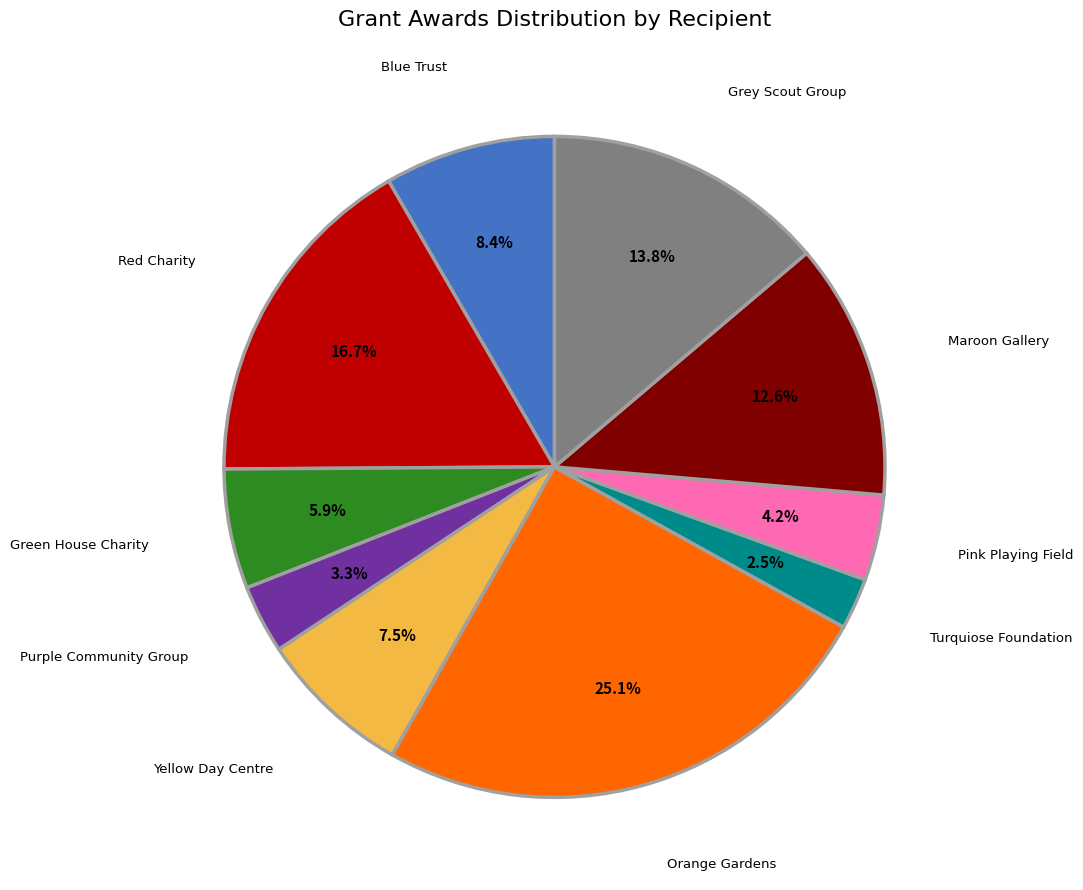

Combined, do Grey Scout Group and Red Charity account for over 50%?

No